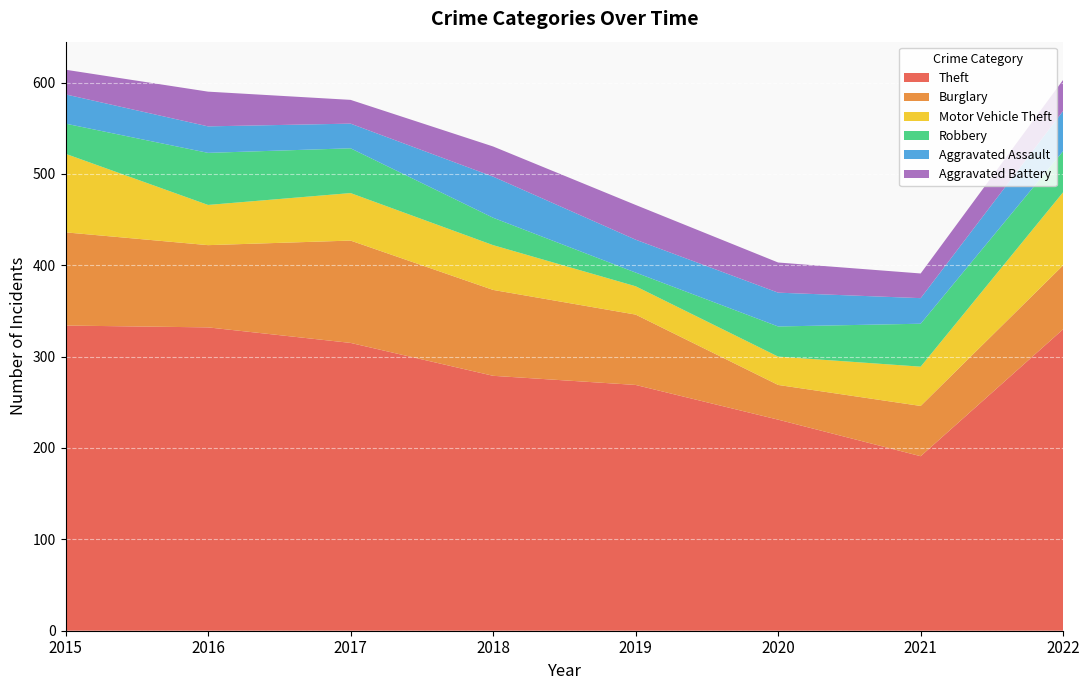

Reading left to right, what are all the values shown in this chart?

Theft: 2015=334	2016=332	2017=315	2018=279	2019=269	2020=231	2021=191	2022=330
Burglary: 2015=102	2016=90	2017=112	2018=94	2019=77	2020=38	2021=55	2022=70
Motor Vehicle Theft: 2015=86	2016=44	2017=52	2018=49	2019=31	2020=31	2021=43	2022=80
Robbery: 2015=33	2016=57	2017=49	2018=30	2019=15	2020=33	2021=47	2022=45
Aggravated Assault: 2015=32	2016=29	2017=27	2018=45	2019=36	2020=37	2021=28	2022=44
Aggravated Battery: 2015=27	2016=38	2017=26	2018=33	2019=38	2020=33	2021=27	2022=34